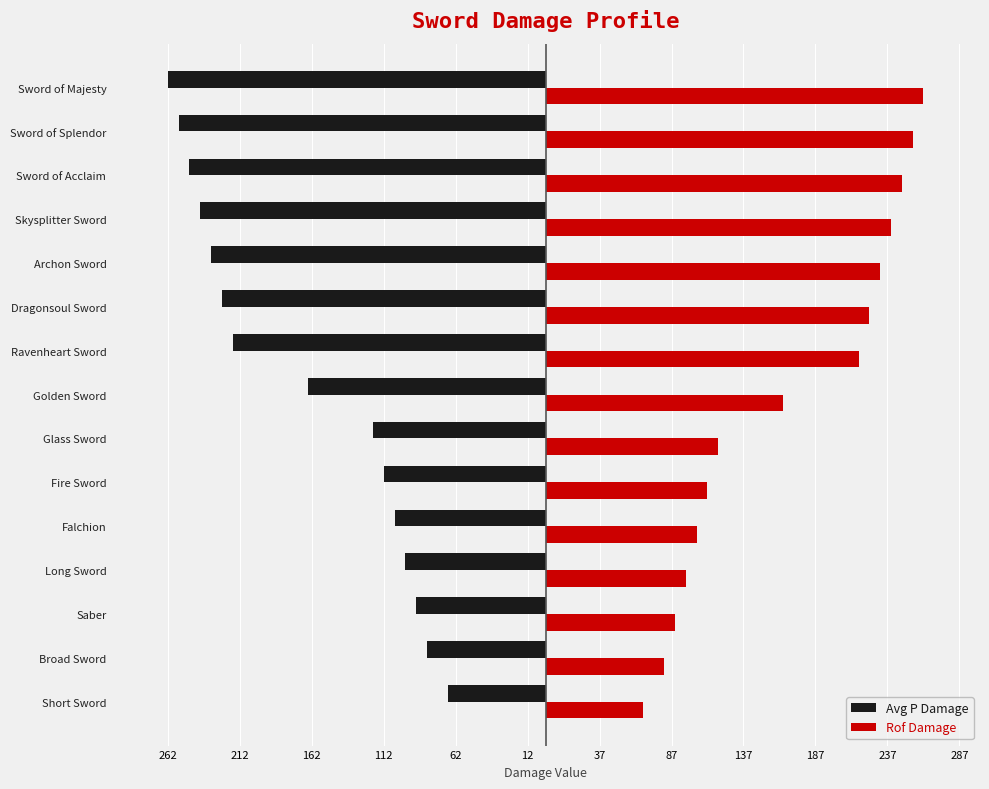

How many bars are there in each group?

2